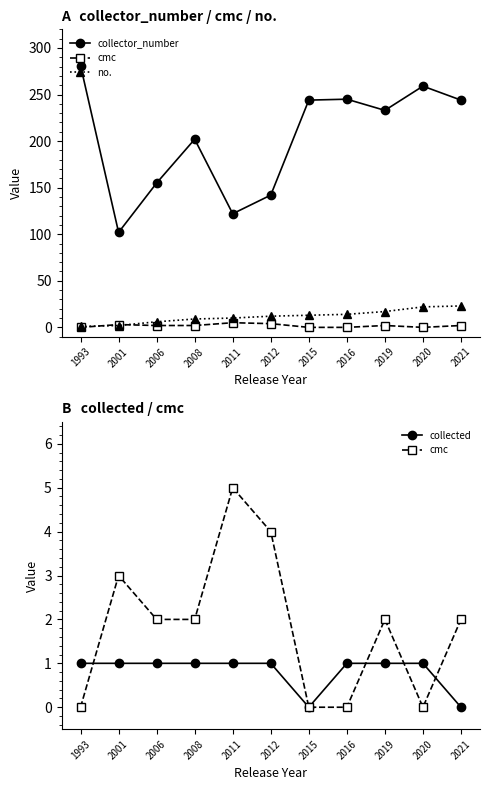

How many categories are shown in the chart?

11